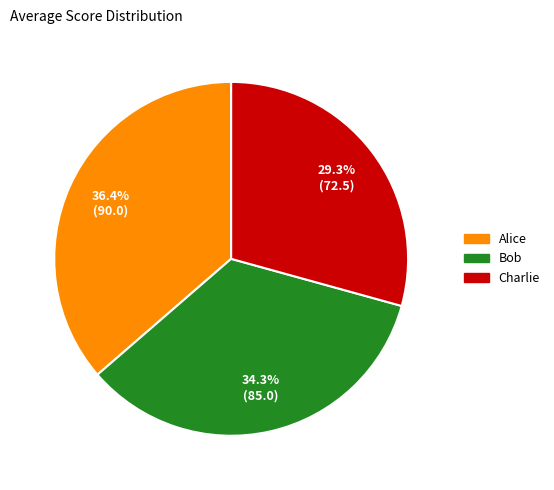

What percentage do Bob and Charlie together represent?

63.6%